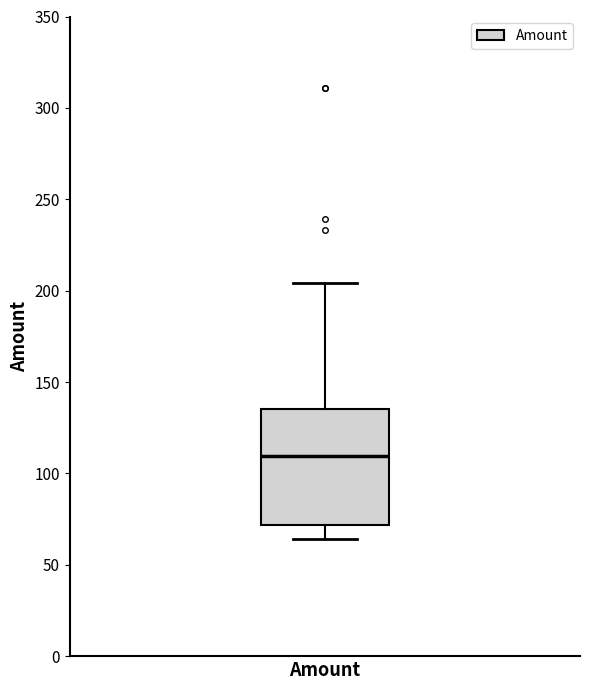

Where does the lower whisker of the box for Amount end on the y-axis? The values are not printed on the chart, so give them approximately, as read against the axis.

65